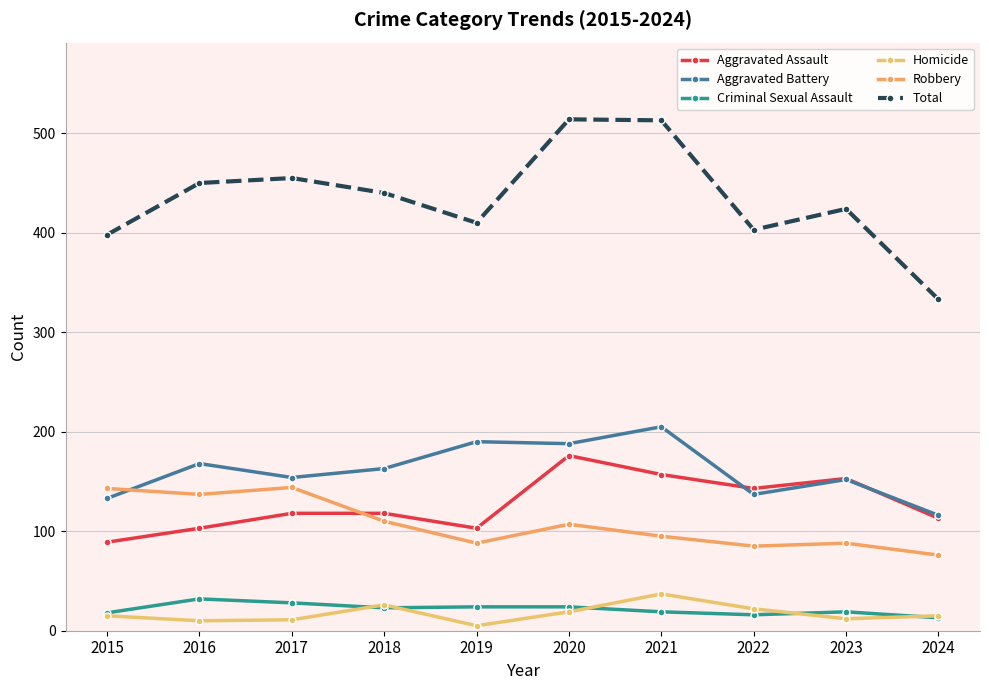

At which category is the sum across all series the highest?

2020